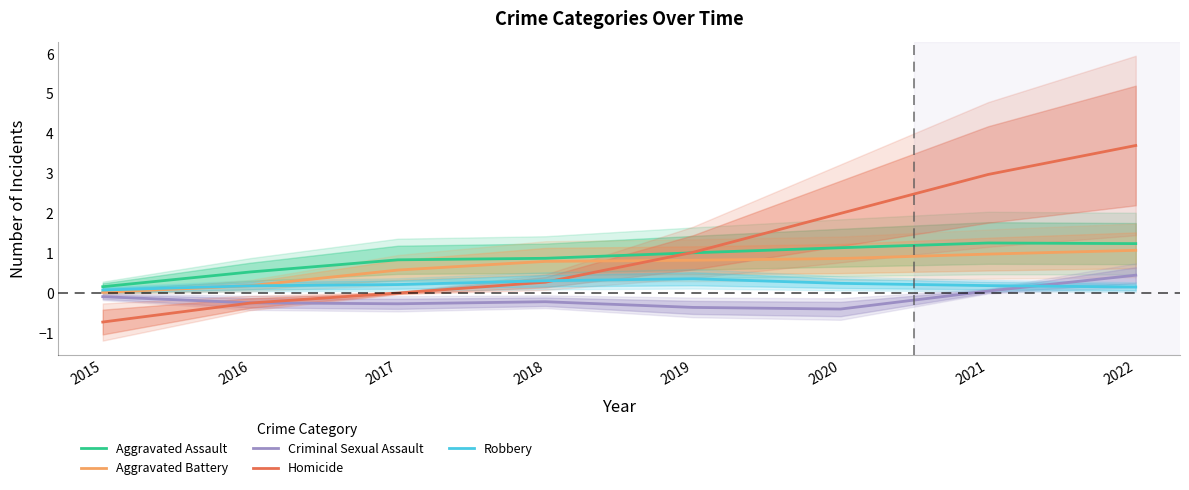

What is the difference between the maximum and second lowest values in the Homicide series?

4.0